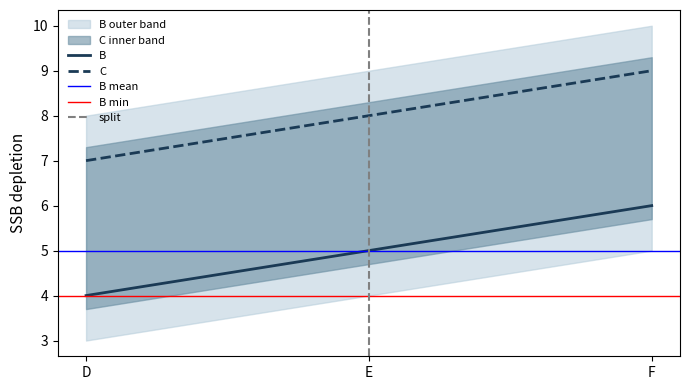

True or false: B has a value of 8 at E.

False